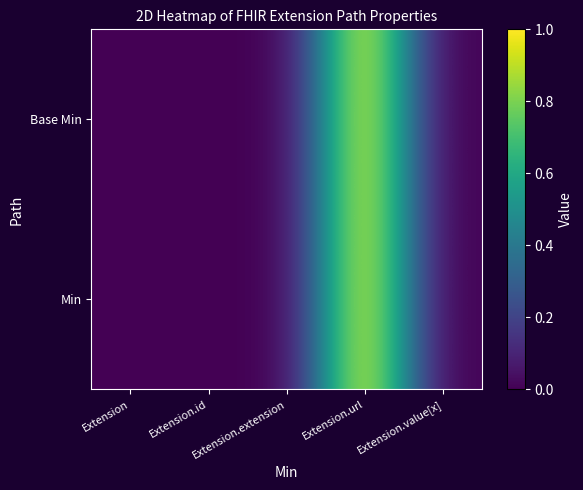

Reading left to right, extract all data points from this chart.

Min: Extension=0	Extension.id=0	Extension.extension=0	Extension.url=1	Extension.value[x]=0
Base Min: Extension=0	Extension.id=0	Extension.extension=0	Extension.url=1	Extension.value[x]=0